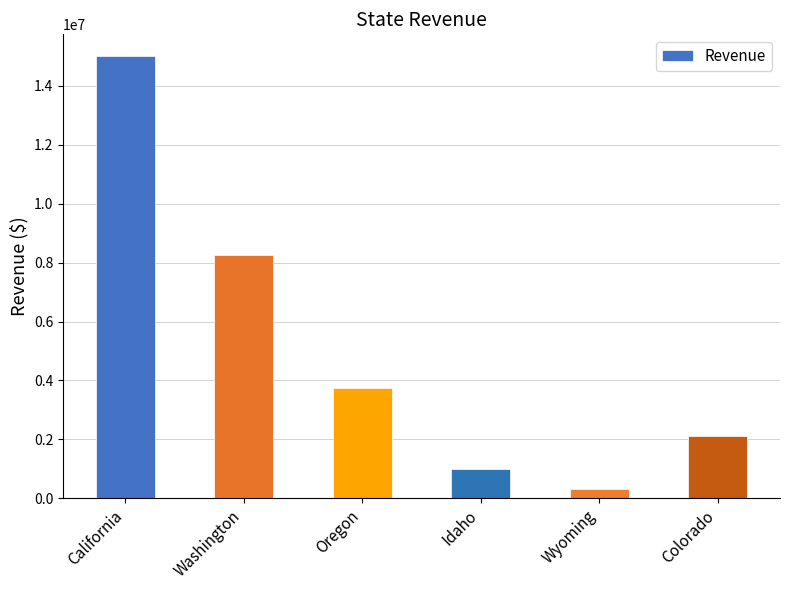

List the labels in order of value, largest first.

California, Washington, Oregon, Colorado, Idaho, Wyoming